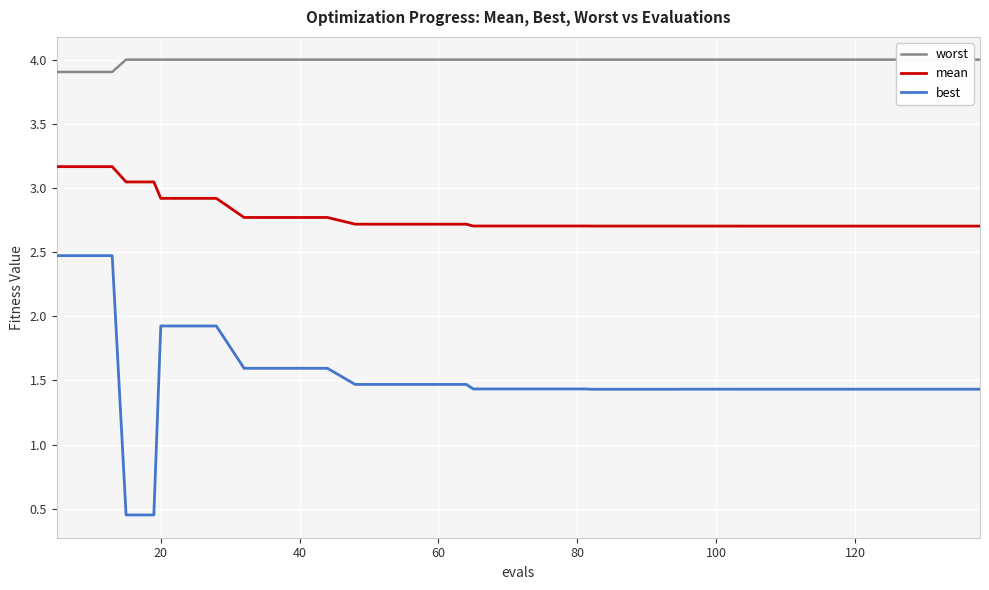

True or false: best has more than 2 points higher than both neighbors.

False